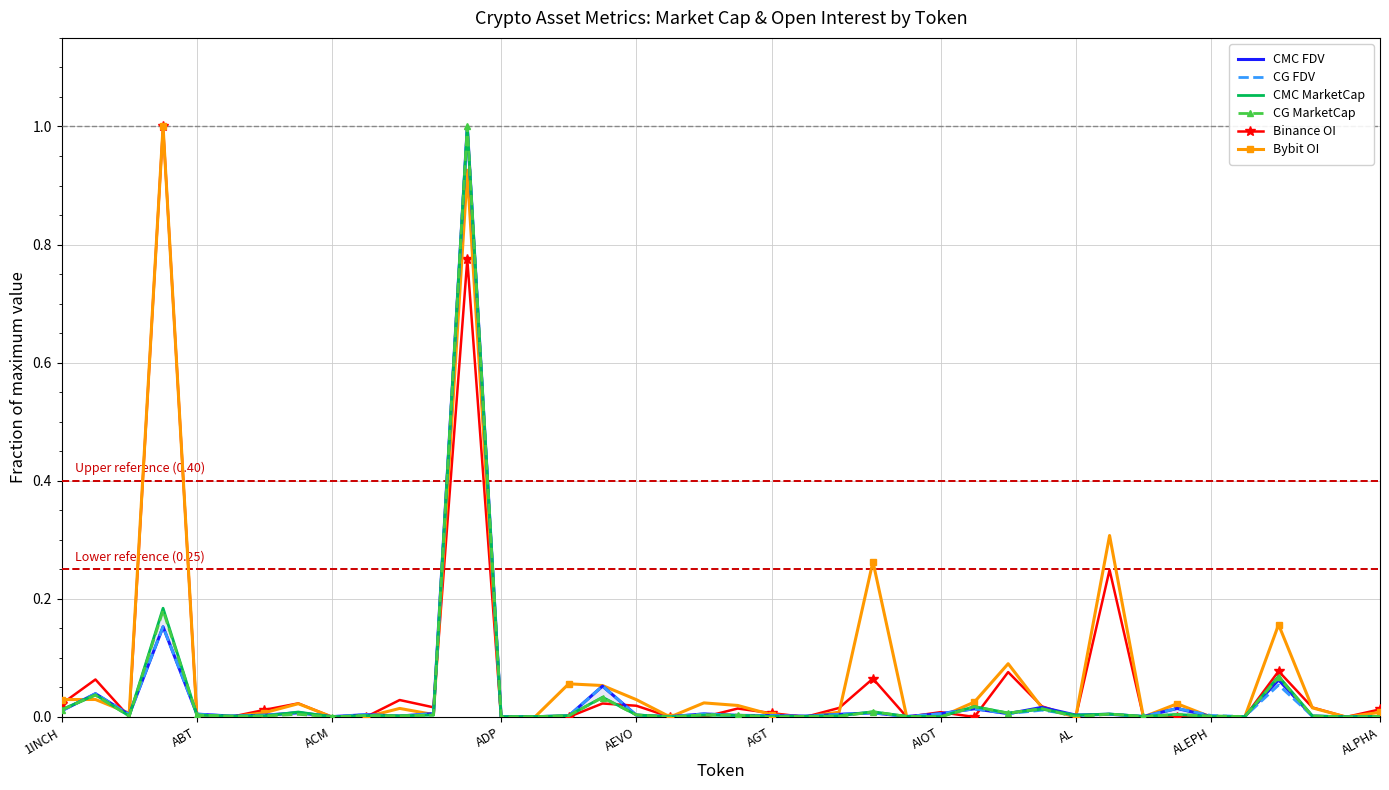

How many distinct data groups are displayed?

6